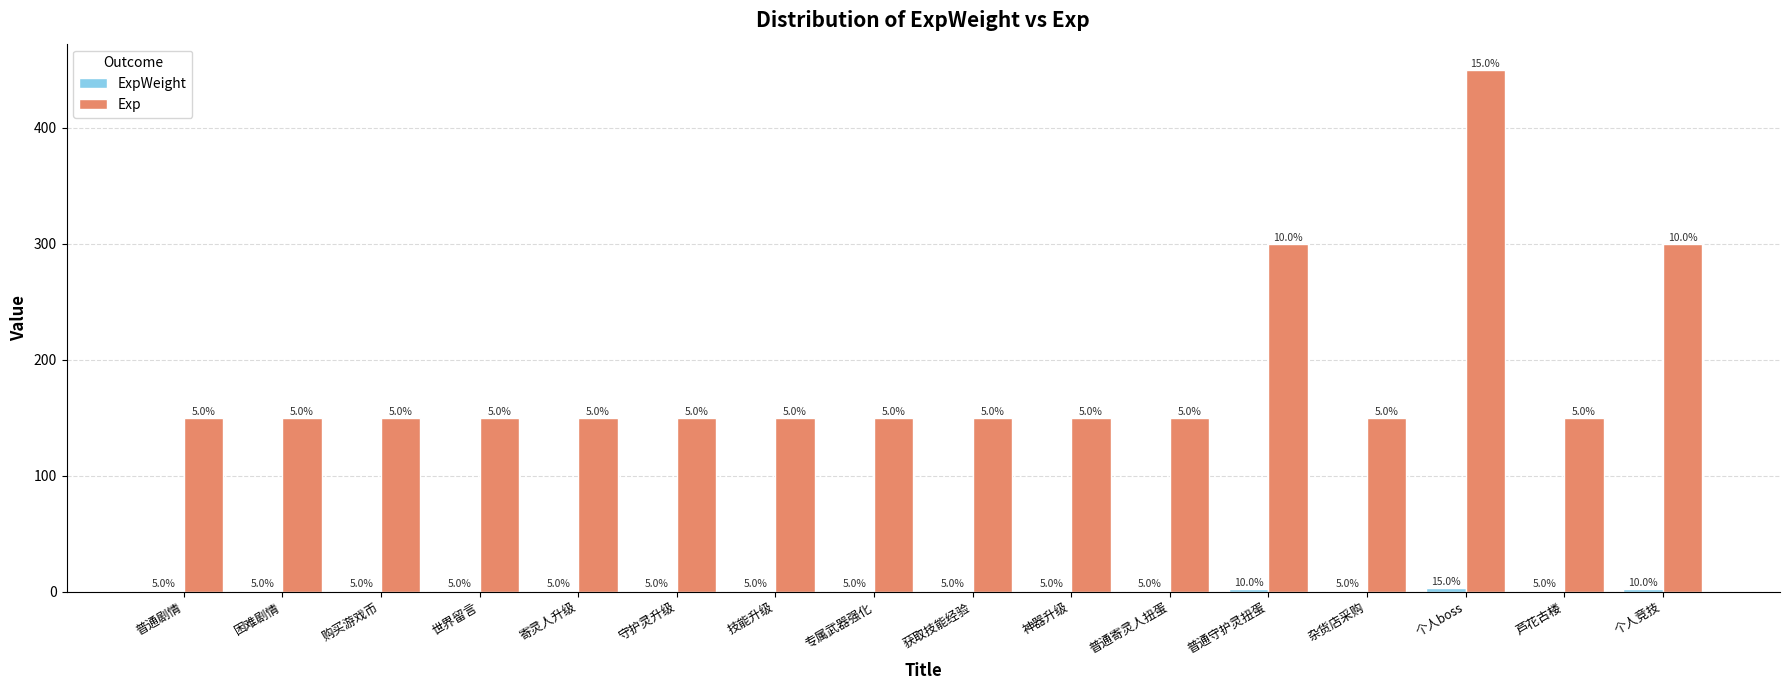

What is the total value across all series at 专属武器强化?

151